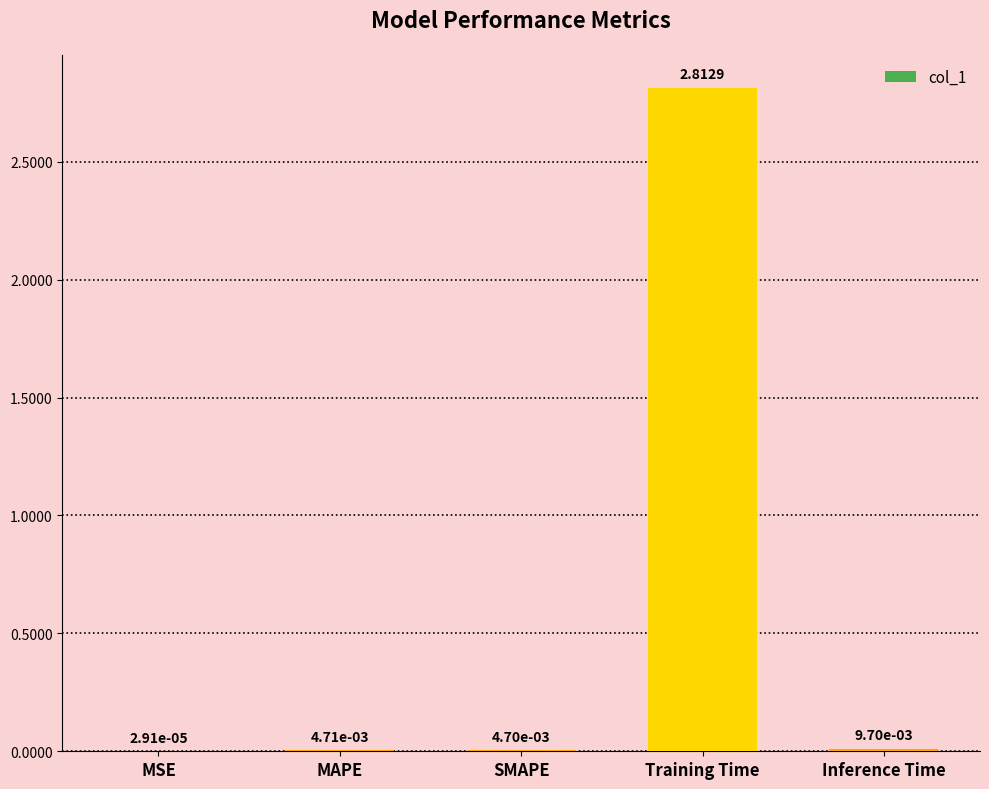

What is the sum of all values?

2.8